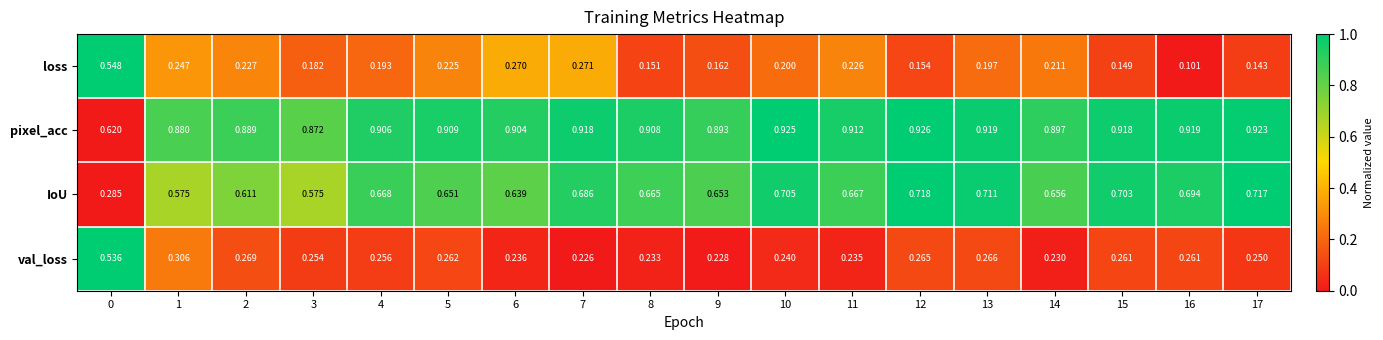

Which series has the widest spread of values?

loss